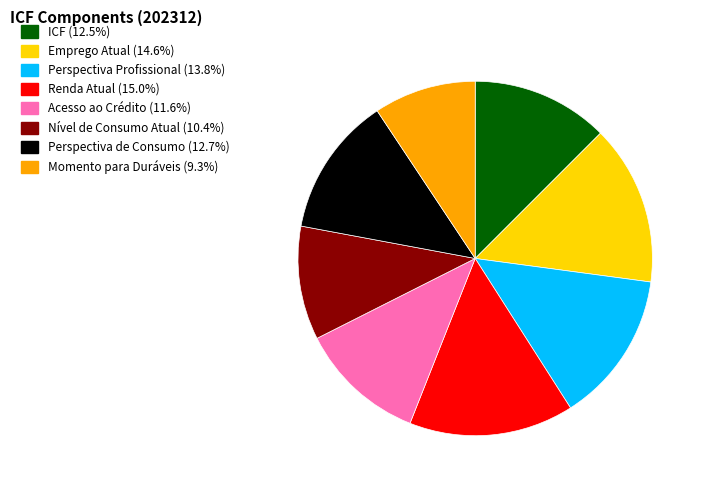

Which category has the smallest portion of the pie?

Momento para Duráveis